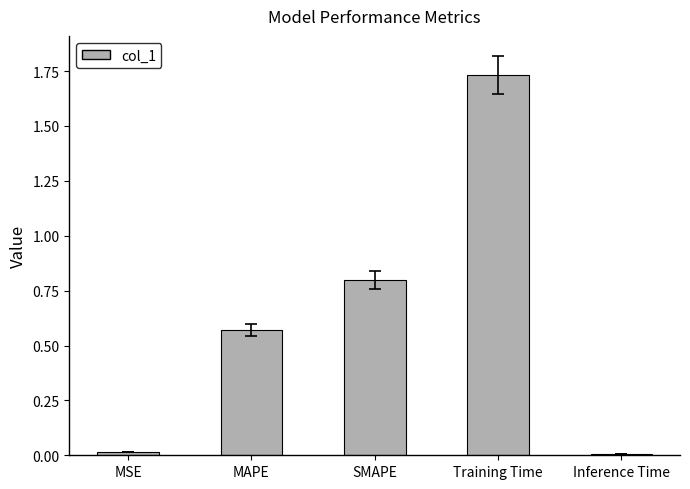

The chart shows a value of 0.0 at MSE. True or false?

True